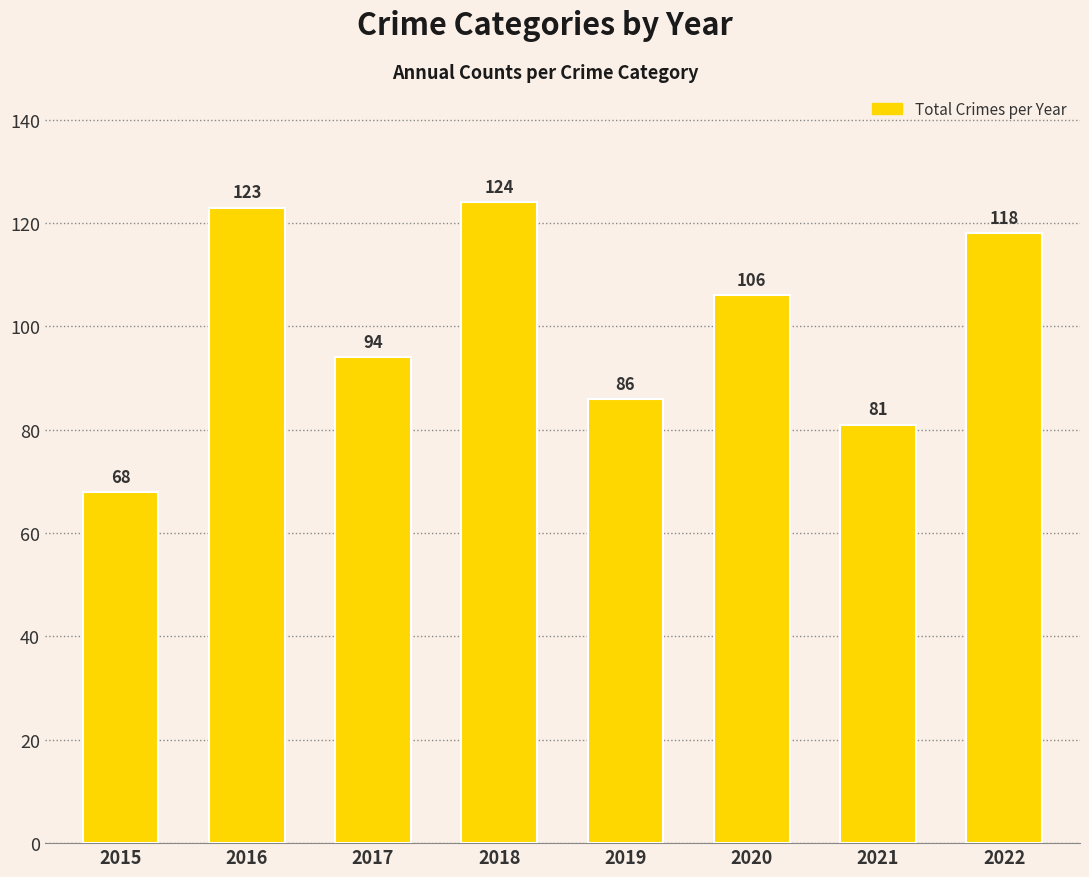

Where does the data first go above 106?

2016